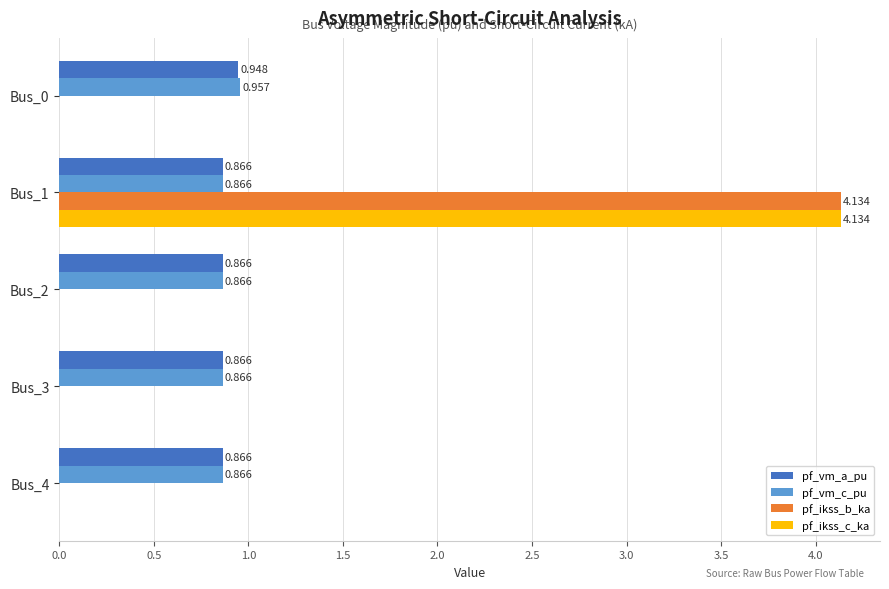

Is the value of pf_vm_c_pu at Bus_3 greater than the value of pf_ikss_b_ka at Bus_1?

No